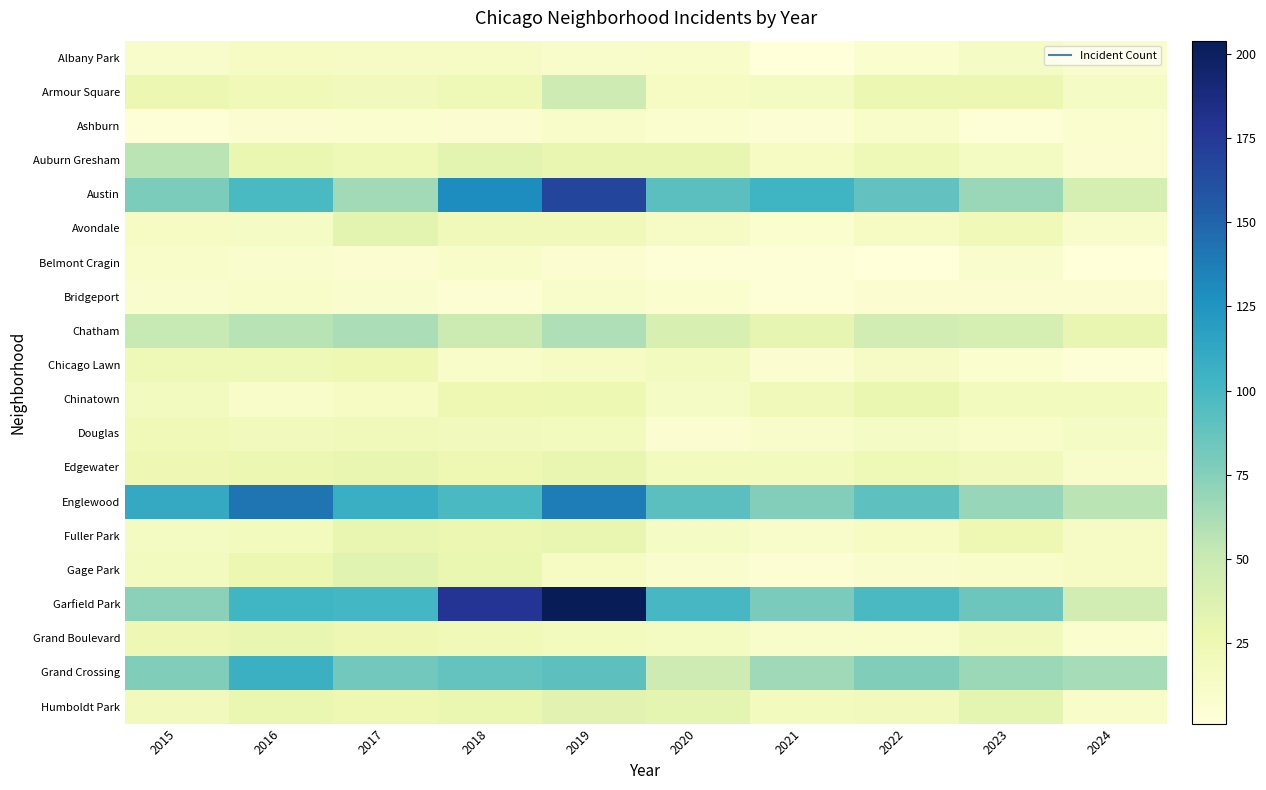

Between 2015 and 2023, which series saw the biggest shift?

Englewood